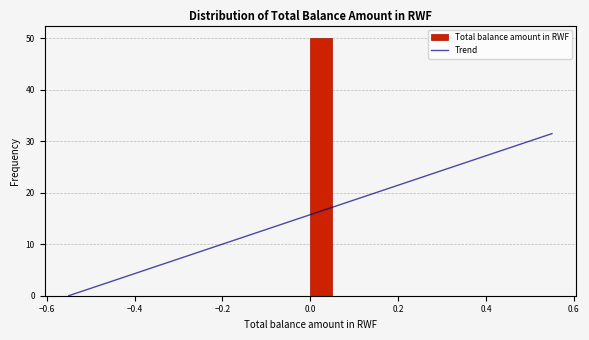

Read against the x-axis, roughly where is the centre of the tallest bar?

0.02